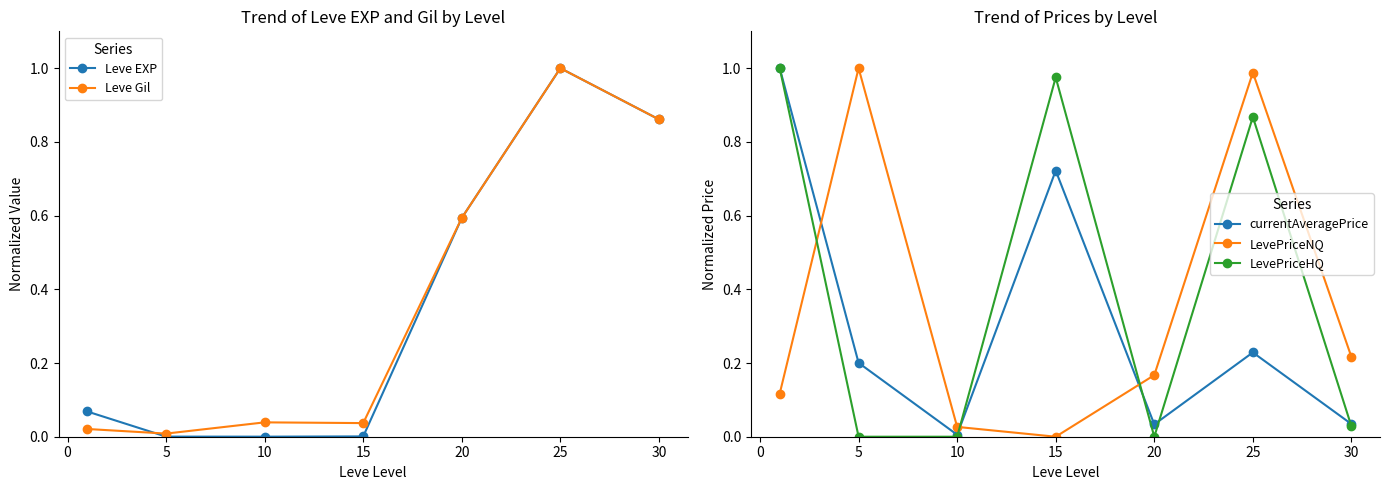

Does the chart have visible grid lines?

No